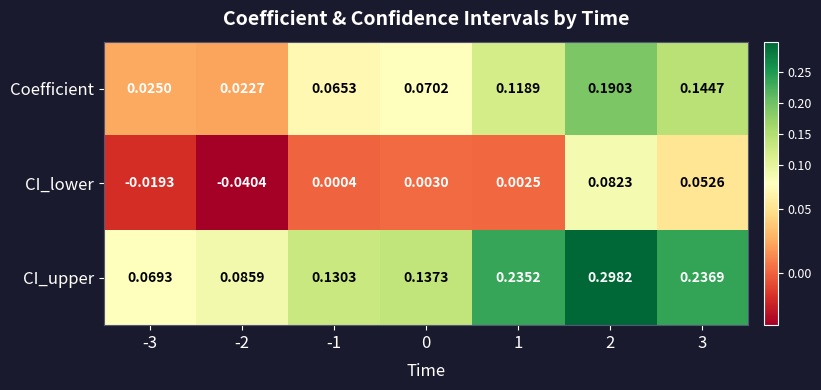

Which series changed the most between -1 and 2?

CI_upper